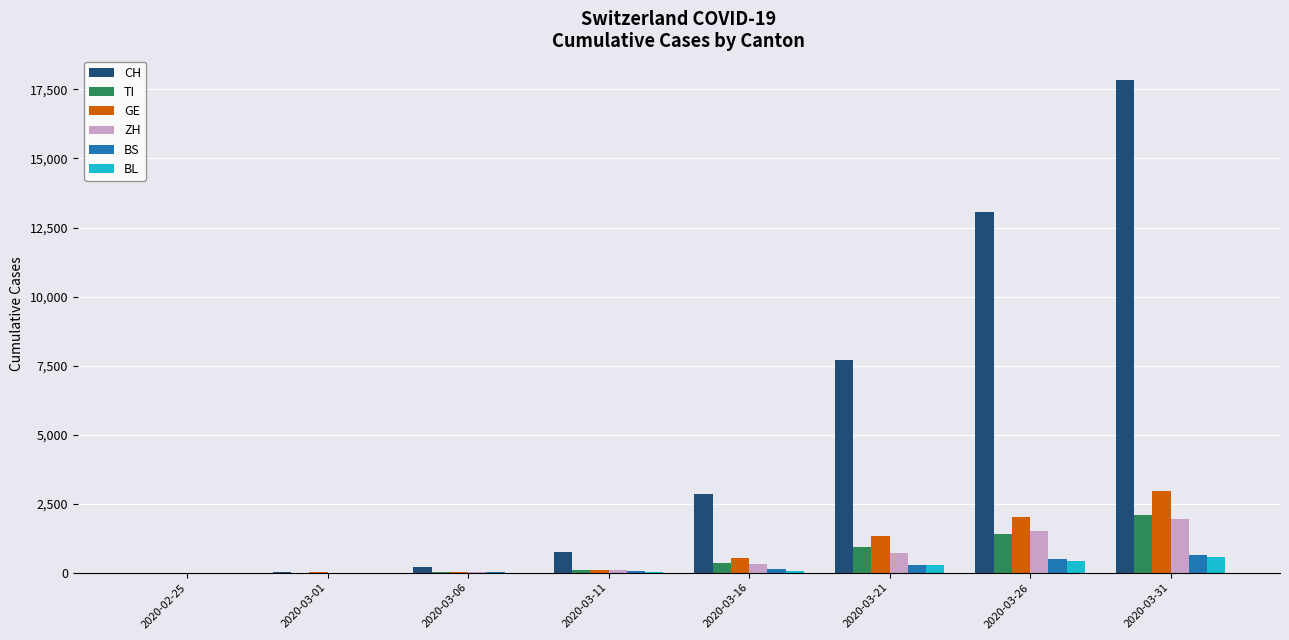

True or false: GE has a value of 382 at 2020-03-21.

False